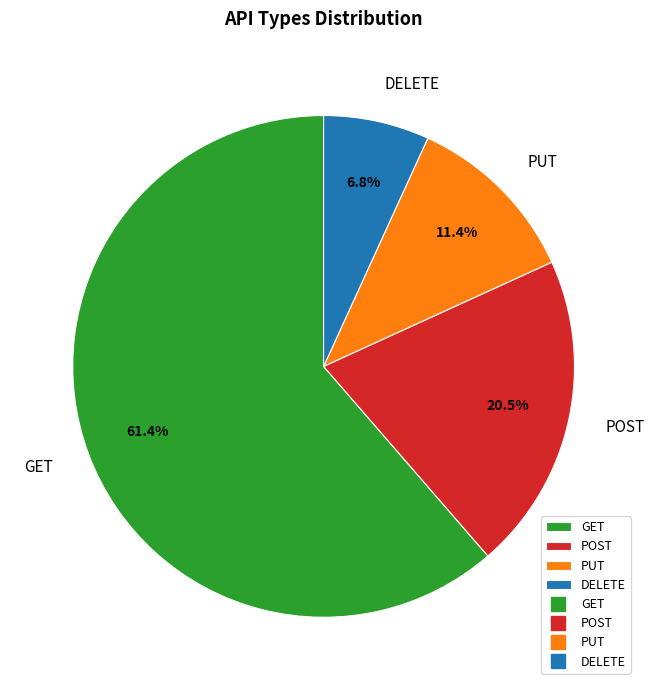

The PUT slice represents 26% of the pie. True or false?

False